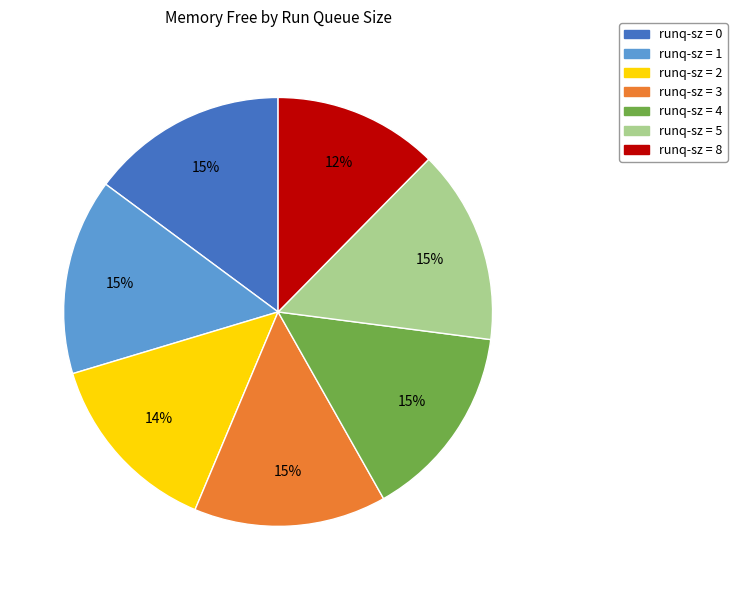

Does any single category account for the majority?

No